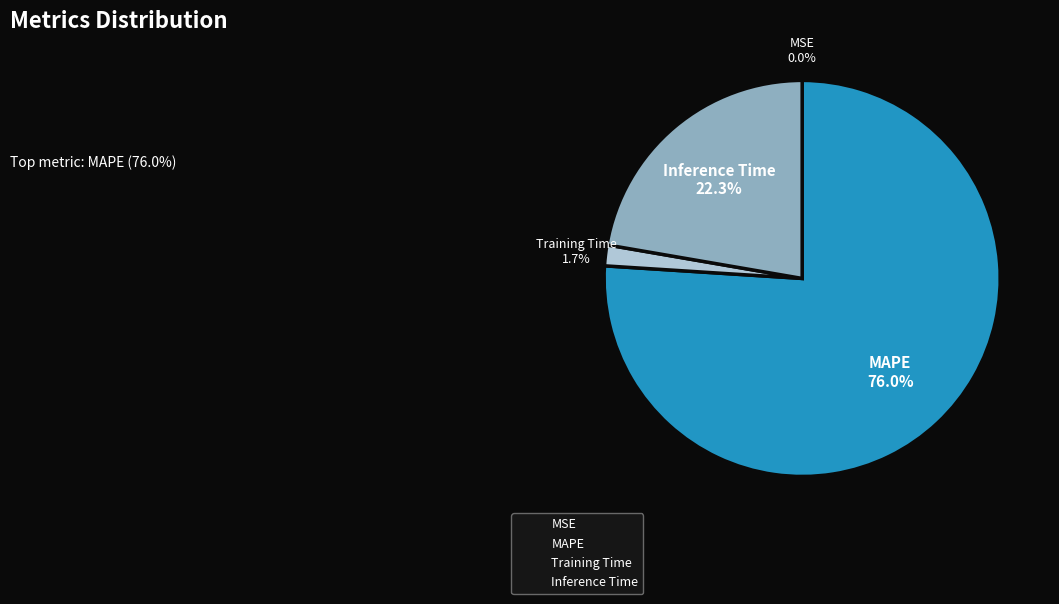

What is the majority slice?

MAPE